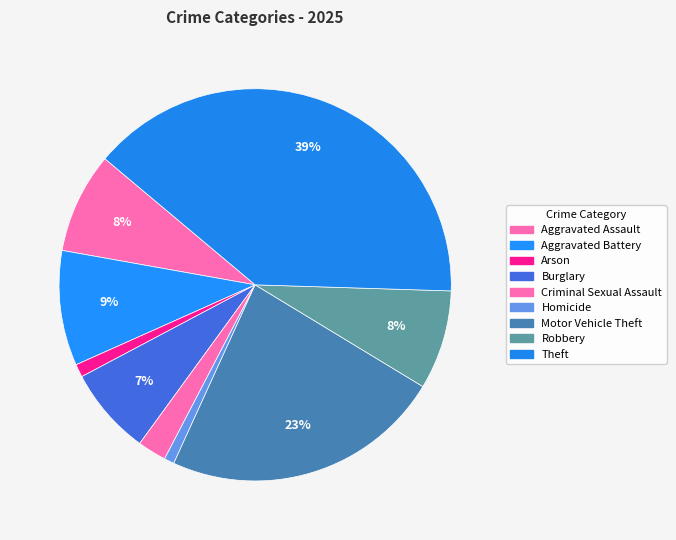

To the nearest percent, what is the difference between the largest and smallest slice percentages?

39%